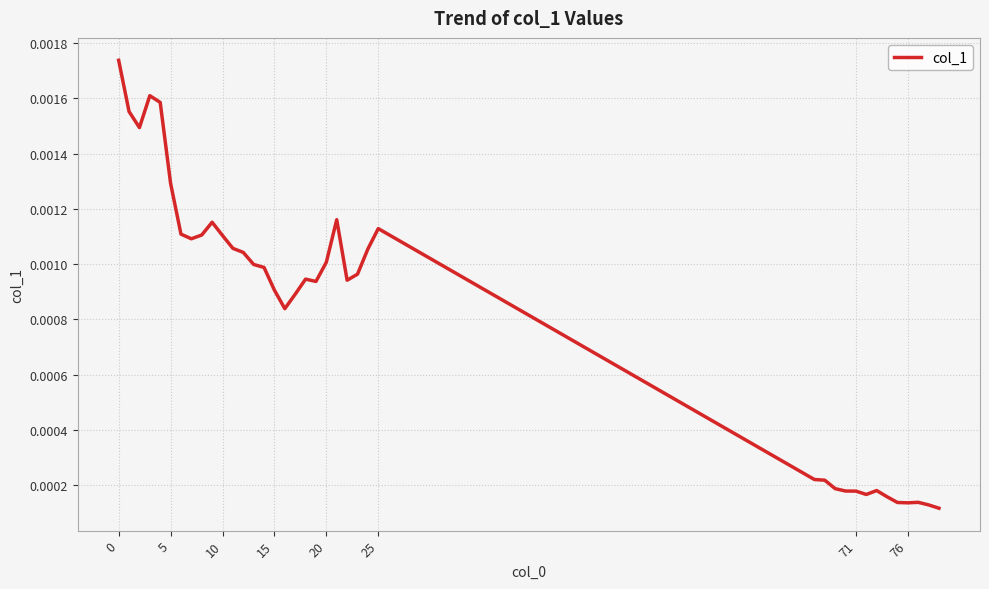

Count the number of data series in this chart.

1